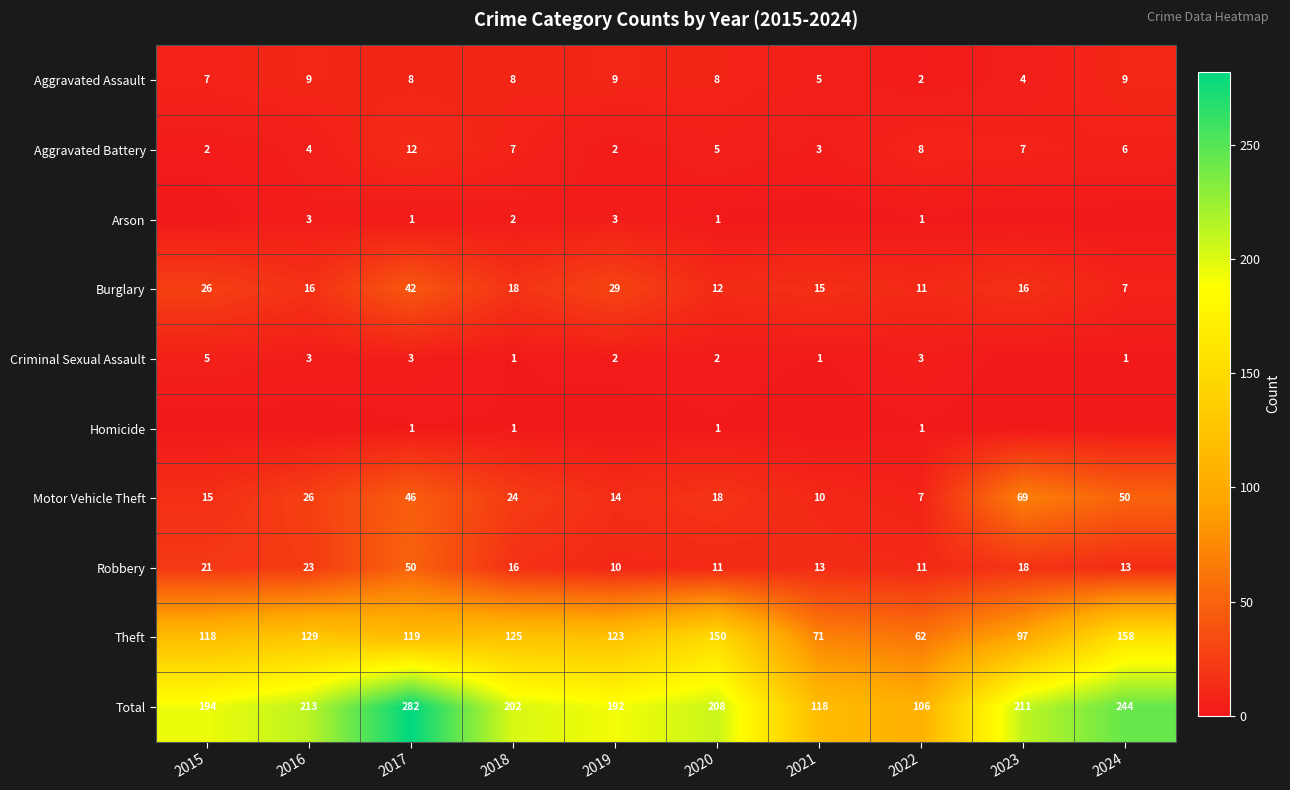

What is the spread (max minus min) of values at 2019?

192